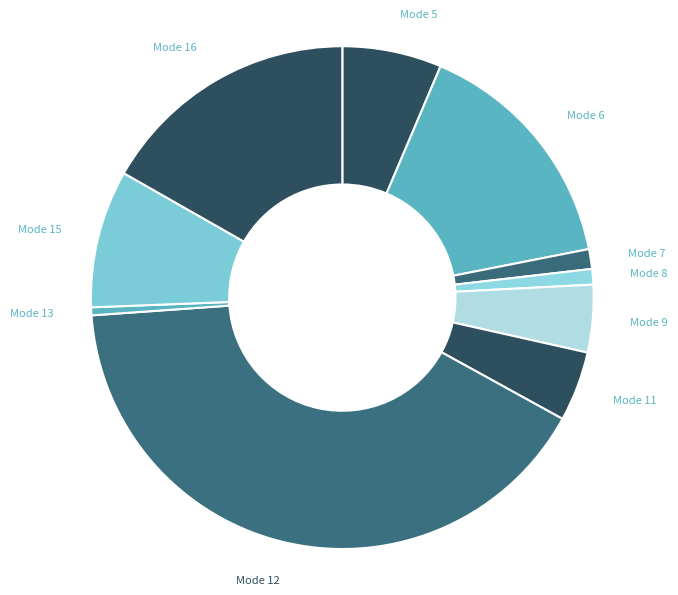

Do Mode 6 and Mode 8 together represent more than half of the pie?

No